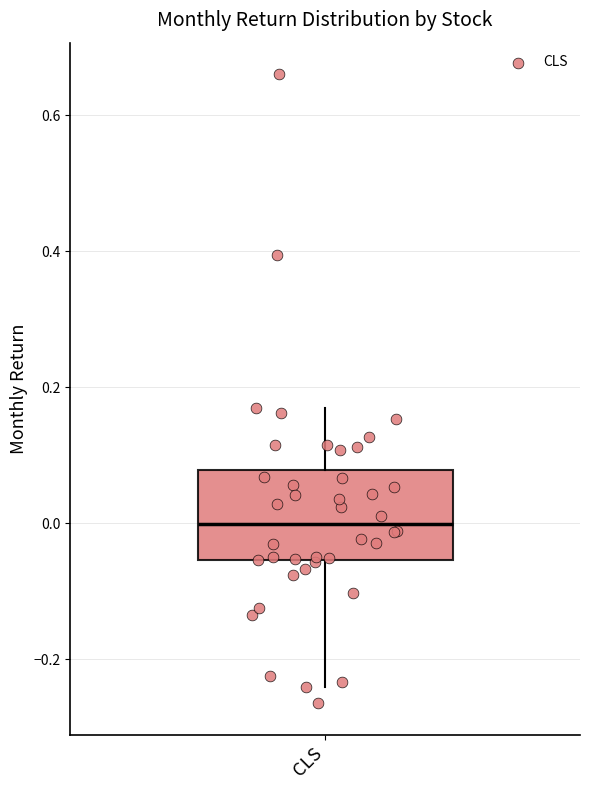

Read this box plot against the y-axis: the position of the median line, the range covered by the box, and the ends of both whiskers. The values are not printed on the chart, so give them approximately, as read against the axis.

median 0.00, box -0.06 to 0.08, whiskers -0.24 to 0.16